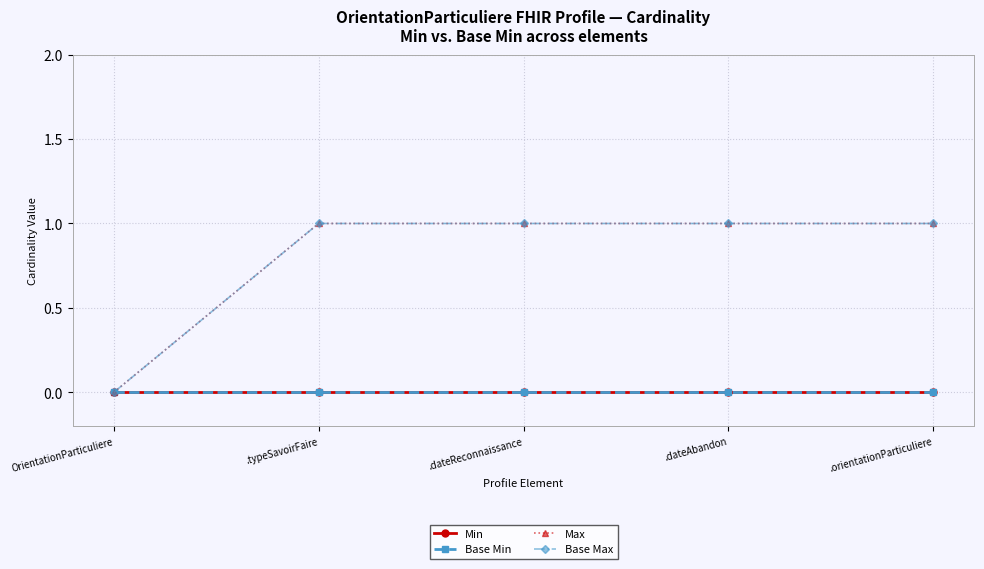

At how many categories does at least one series exceed 0?

4